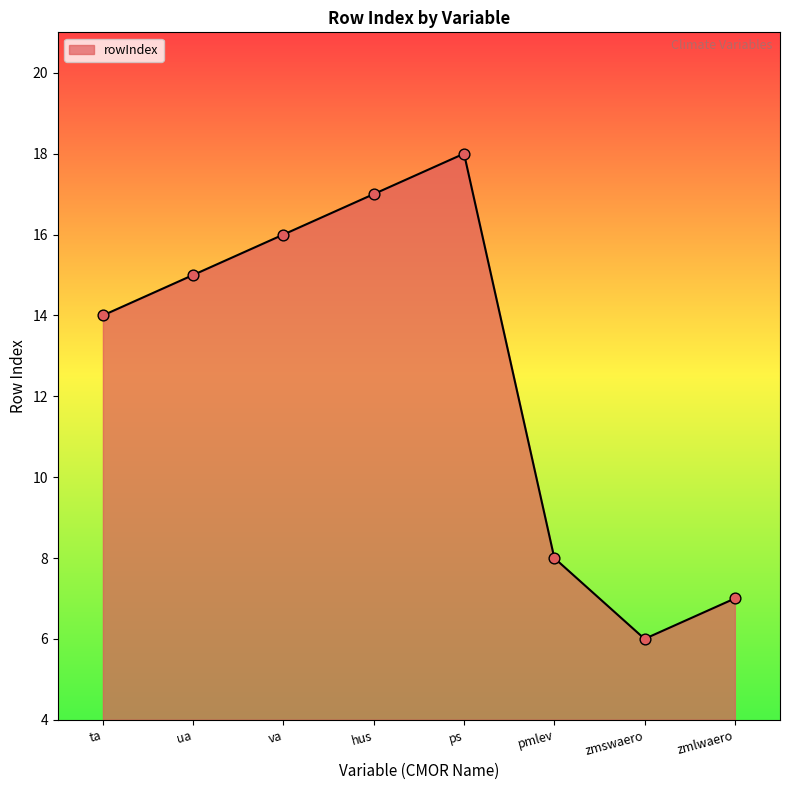

What is the change in value from ua to pmlev?

-7